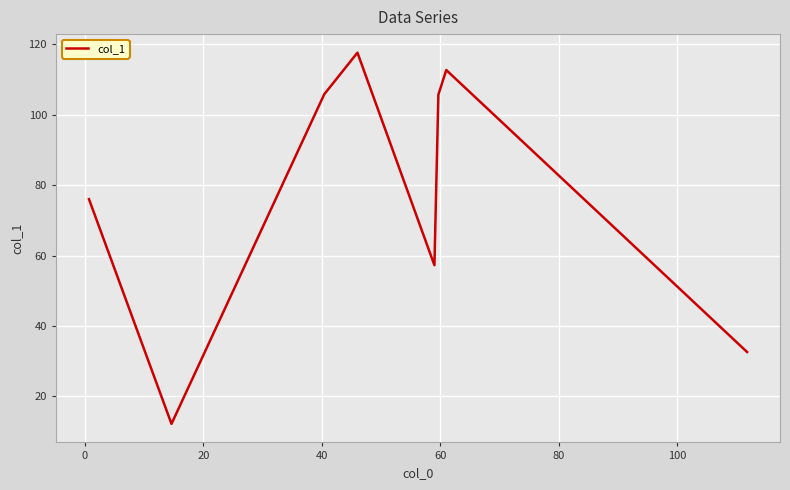

What is the sum of all values?

619.8